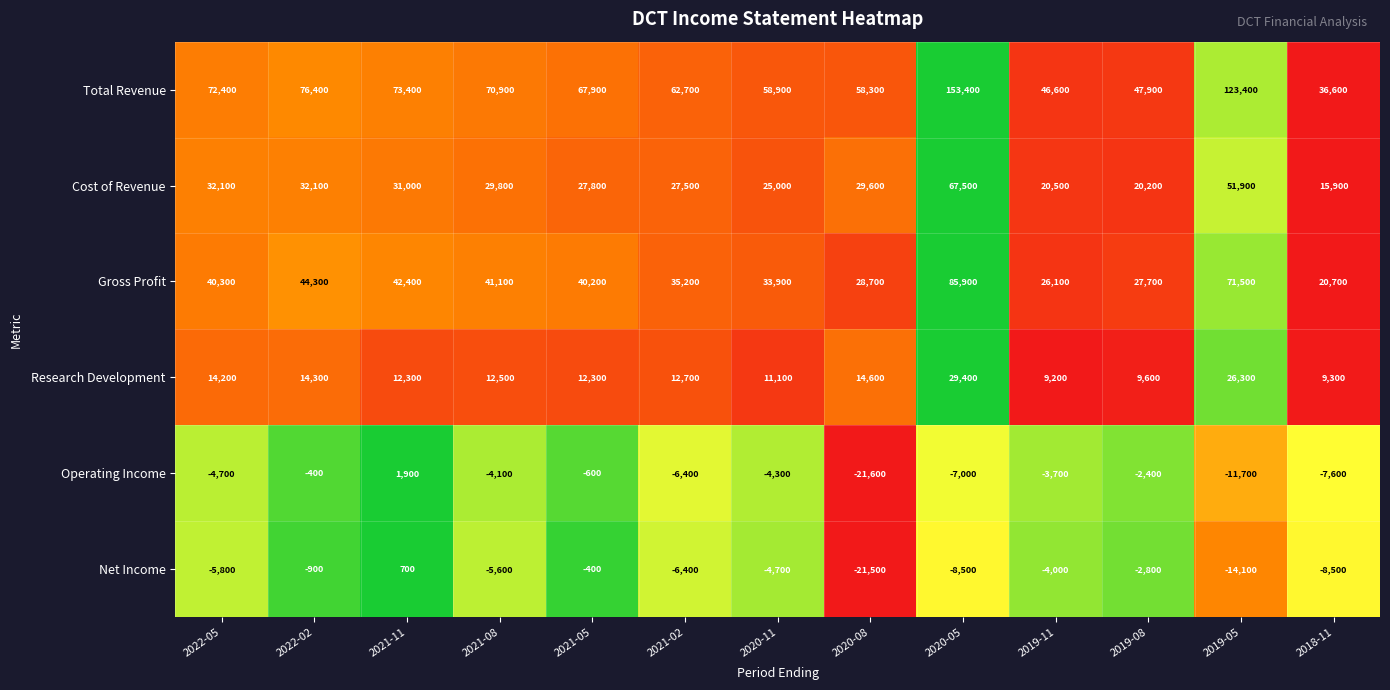

True or false: Operating Income has a value of -150 at 2021-05.

False